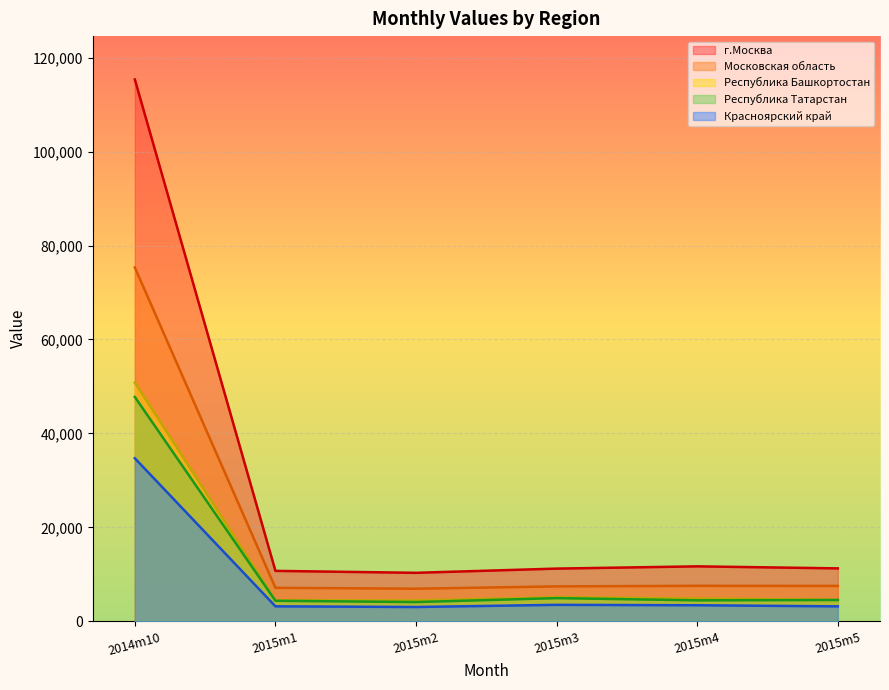

What is the spread (max minus min) of values at 2014m10?

80635